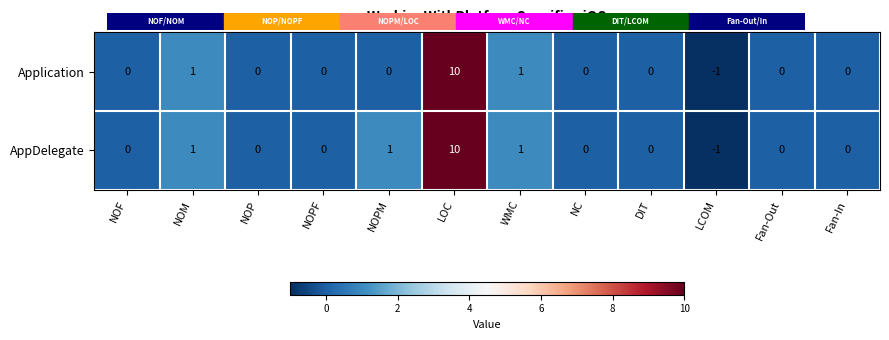

Which series changed the most between NOPM and LCOM?

AppDelegate